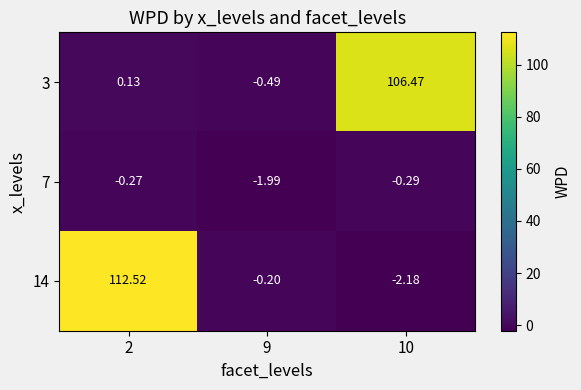

Is the value of 7 at 9 greater than the value of 14 at 2?

No